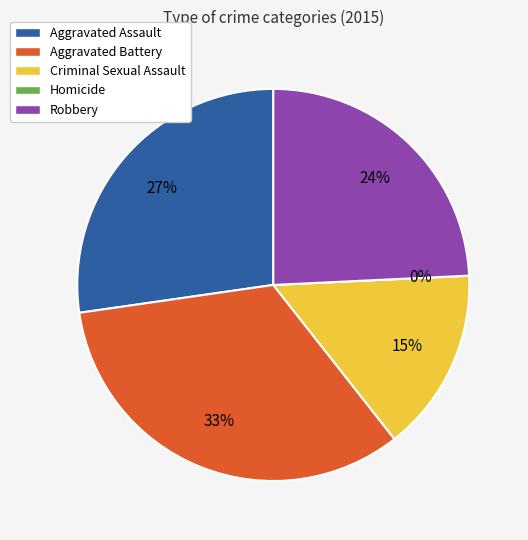

Is there a majority slice in this chart?

No